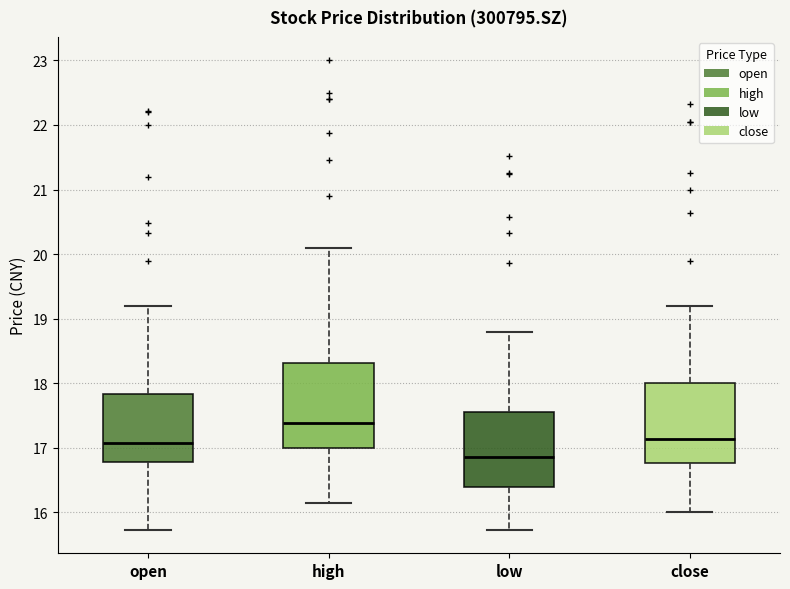

Reading left to right, read every box against the y-axis: the position of its median line, the range the box covers, and the ends of its whiskers. The values are not printed on the chart, so give them approximately, as read against the axis.

open: median 17.1, box 16.8 to 17.8, whiskers 15.7 to 19.2
high: median 17.4, box 17.0 to 18.3, whiskers 16.2 to 20.1
low: median 16.9, box 16.4 to 17.6, whiskers 15.7 to 18.8
close: median 17.1, box 16.8 to 18.0, whiskers 16.0 to 19.2